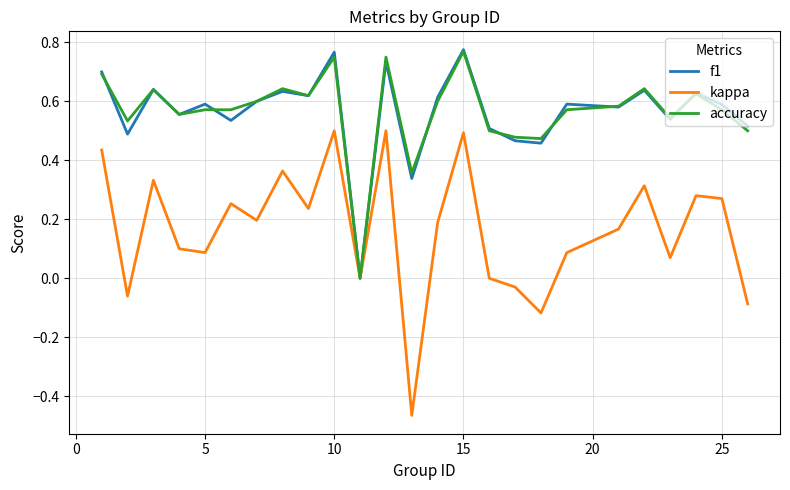

Which series has the widest spread of values?

kappa